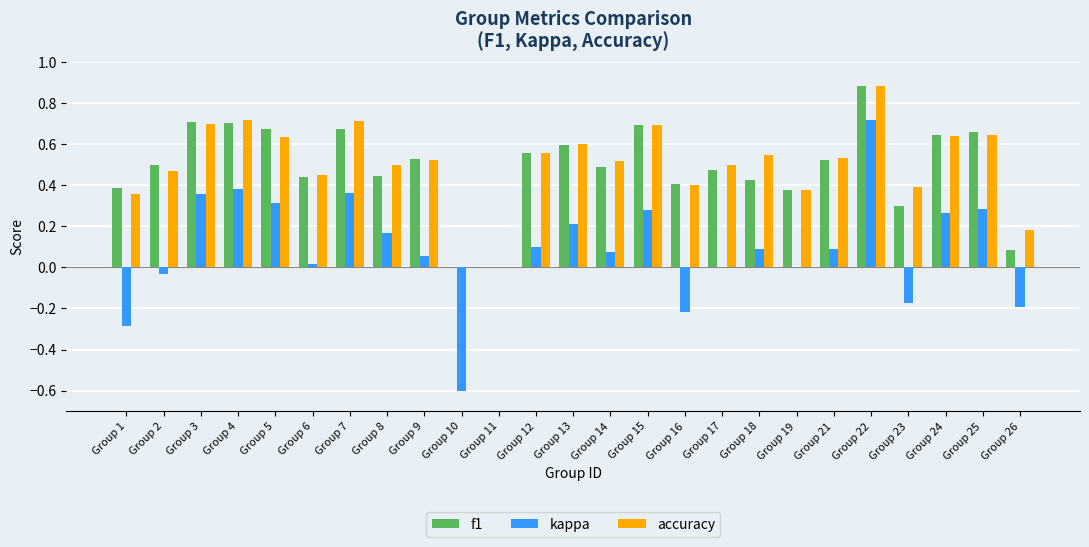

At which category is the sum across all series the highest?

Group 22